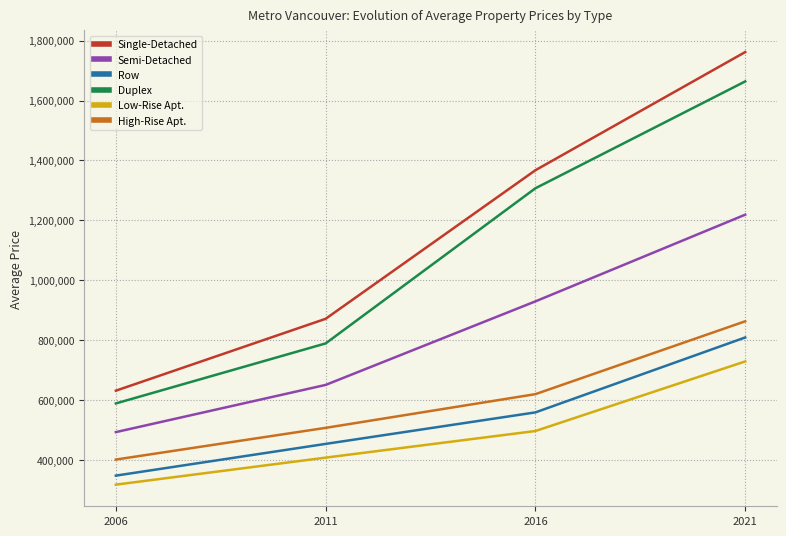

Reading left to right, transcribe all the data shown in this chart.

Single-Detached: 2006=631331	2011=871336	2016=1367462	2021=1762000
Semi-Detached: 2006=492965	2011=650567	2016=929540	2021=1219000
Row: 2006=347697	2011=453634	2016=558844	2021=809000
Duplex: 2006=588742	2011=789140	2016=1307246	2021=1664000
Low-Rise Apt.: 2006=317550	2011=407787	2016=496672	2021=729000
High-Rise Apt.: 2006=401340	2011=507198	2016=619748	2021=863000